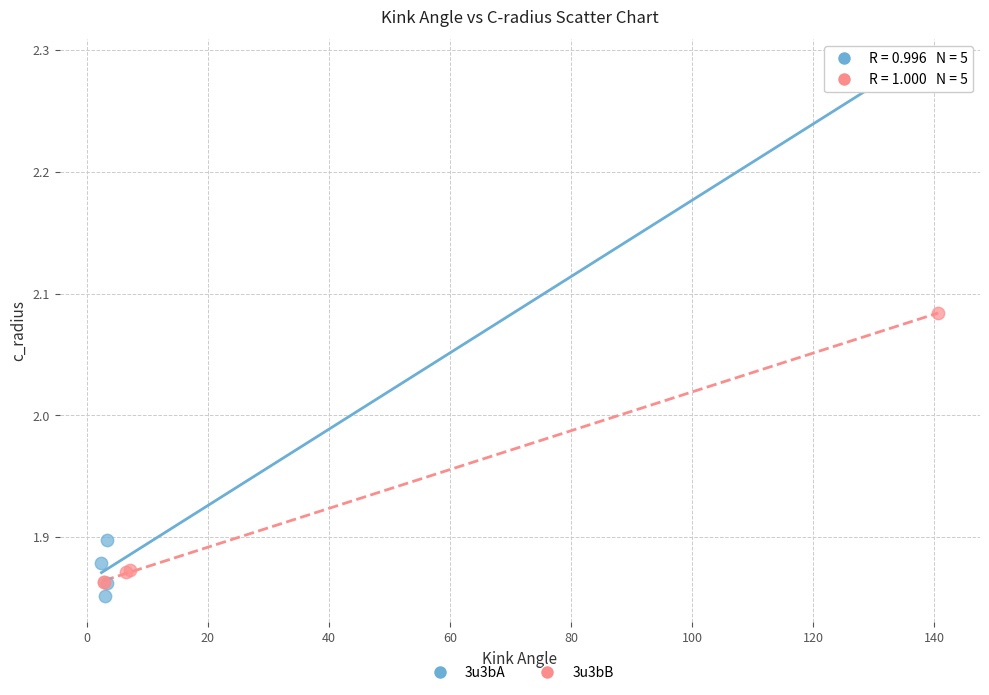

Which series has the largest Y range (max minus min)?

3u3bA